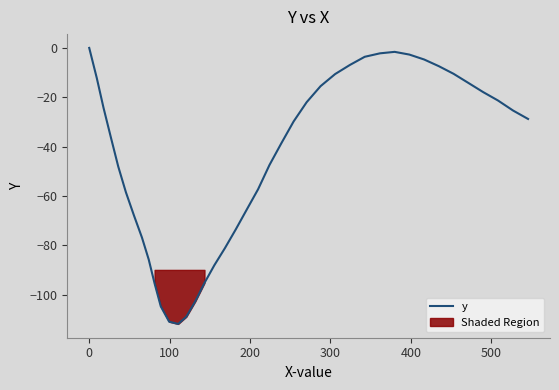

What is the lowest value of the y series?

-111.9